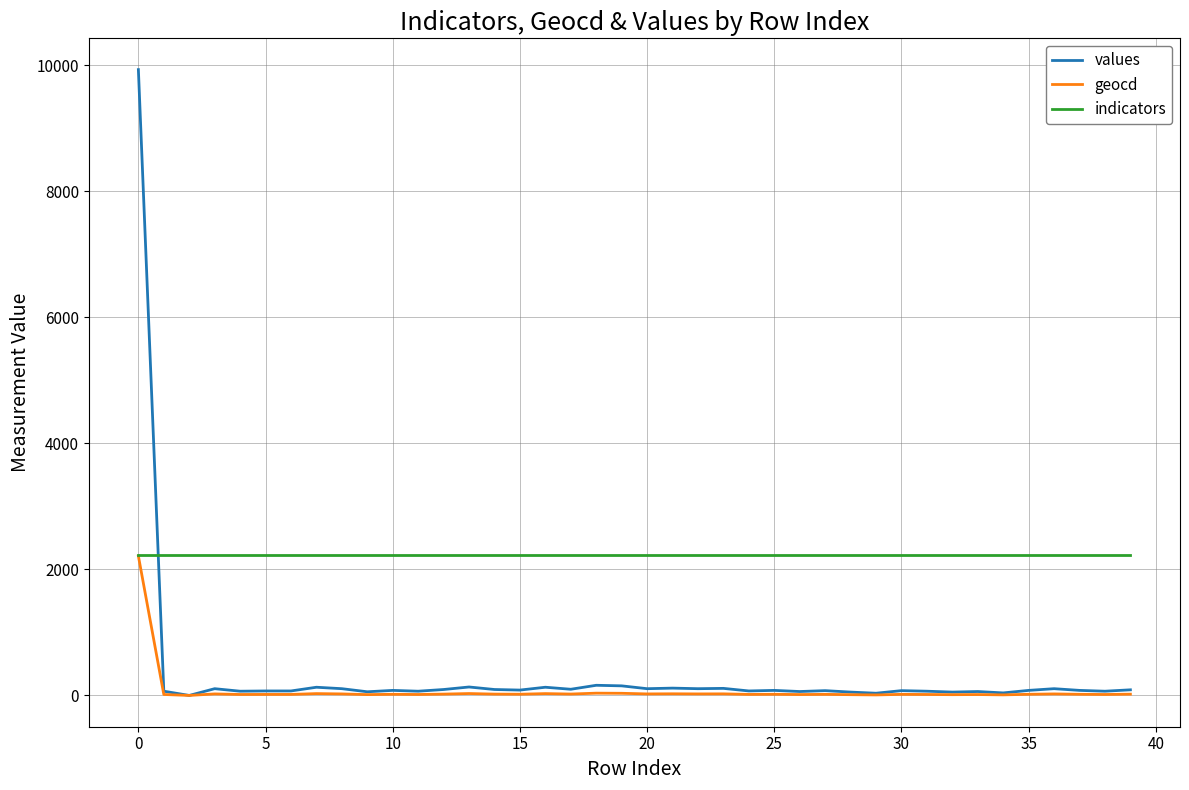

Which series has the largest total across all categories?

indicators